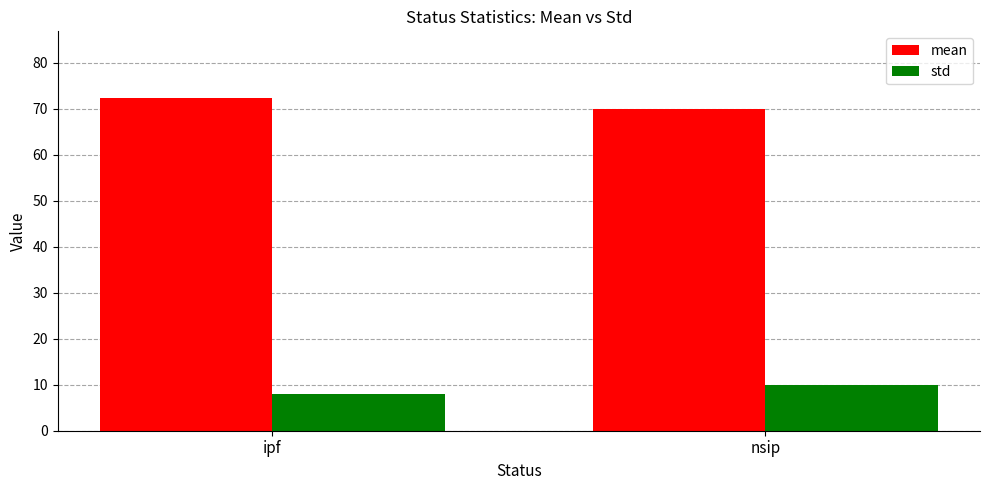

Are the bars grouped side by side (vs. stacked)?

Yes